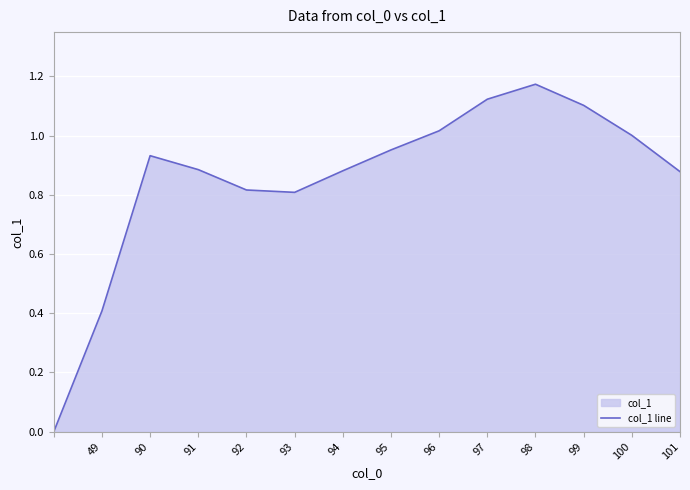

True or false: the data shows 1.1 at 99.

True